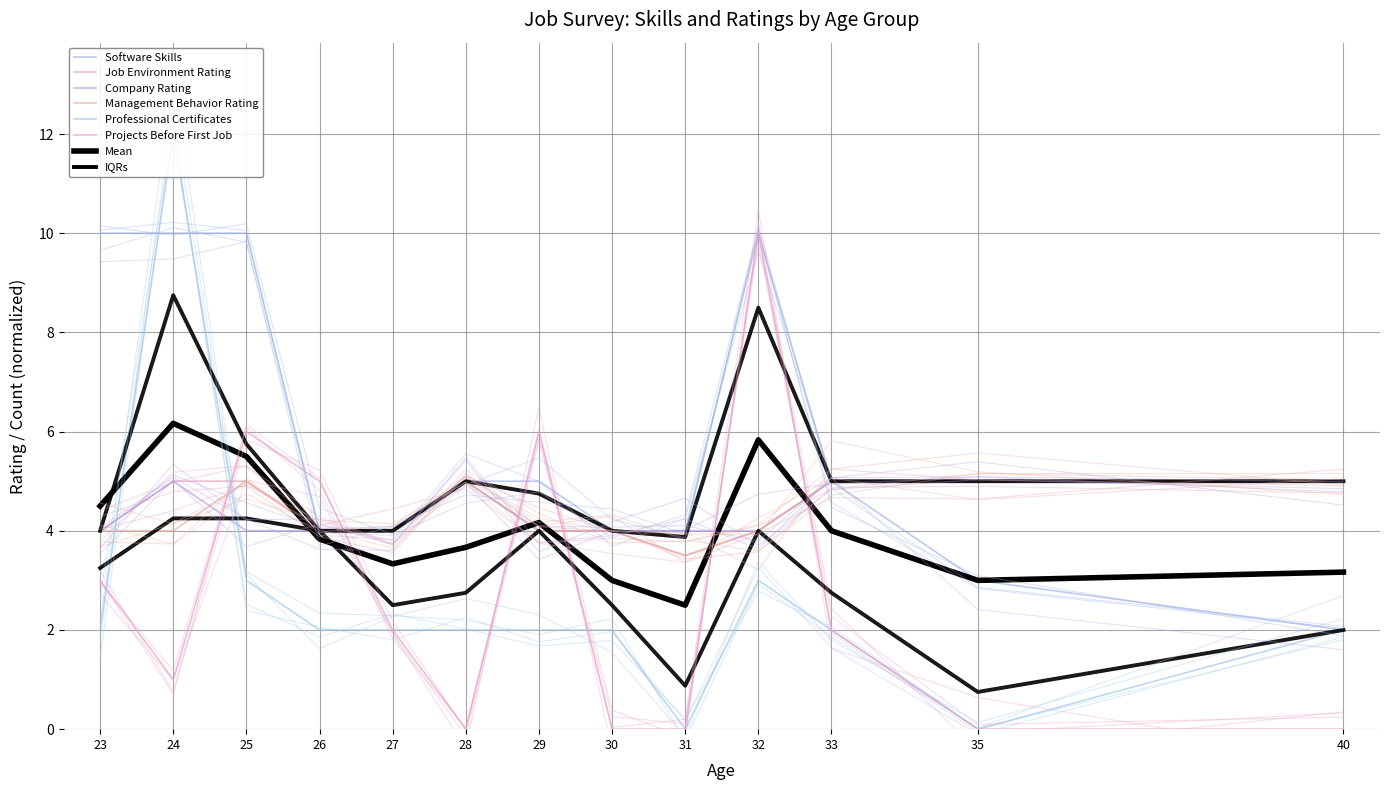

At which category does Job Environment Rating reach its first local peak?

28